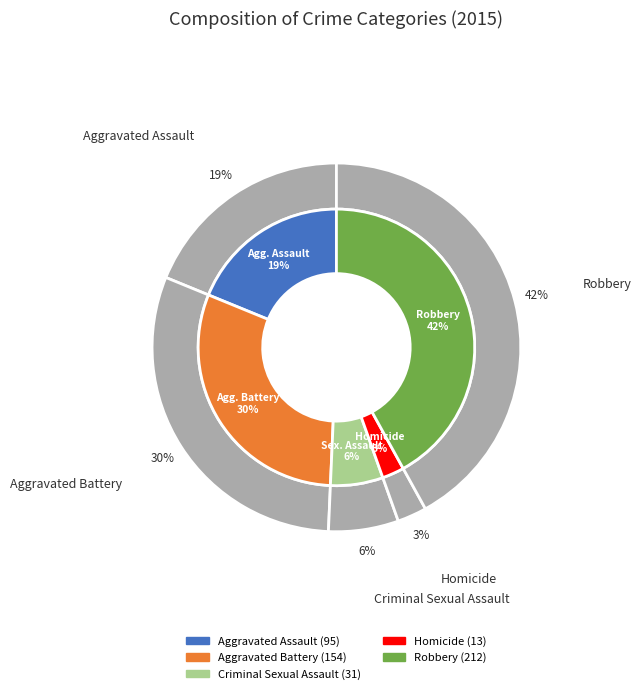

The Criminal Sexual Assault slice represents 6% of the pie. True or false?

True